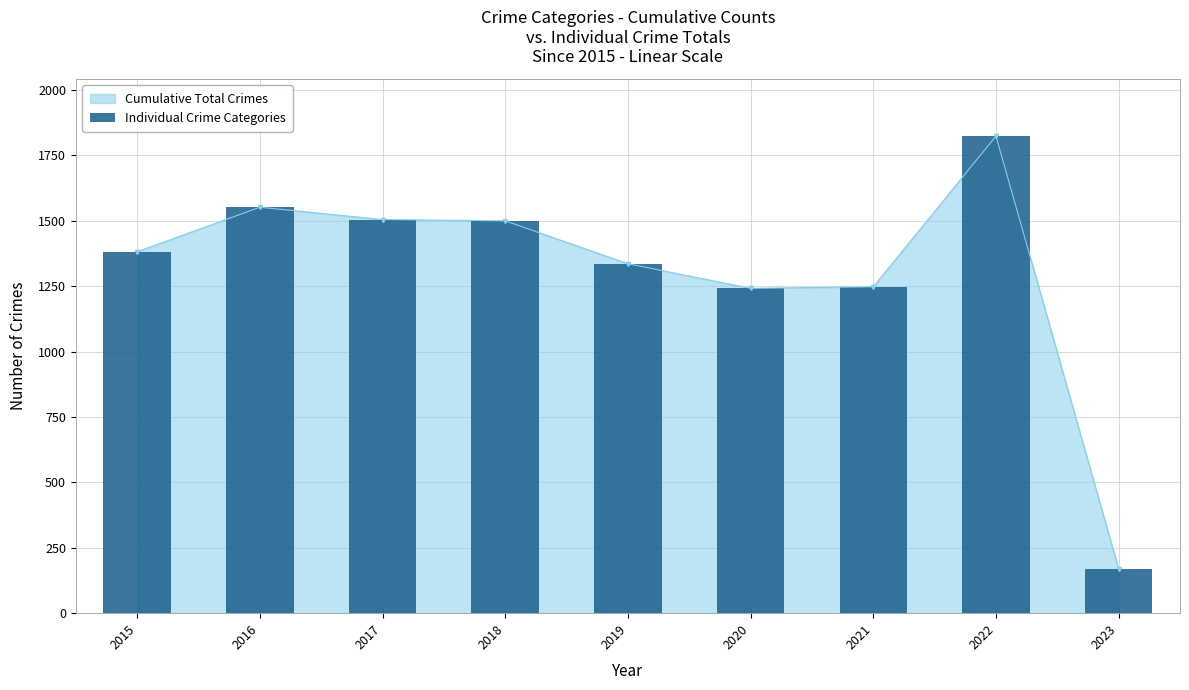

True or false: Cumulative Total Crimes has a value of 556 at 2021.

False